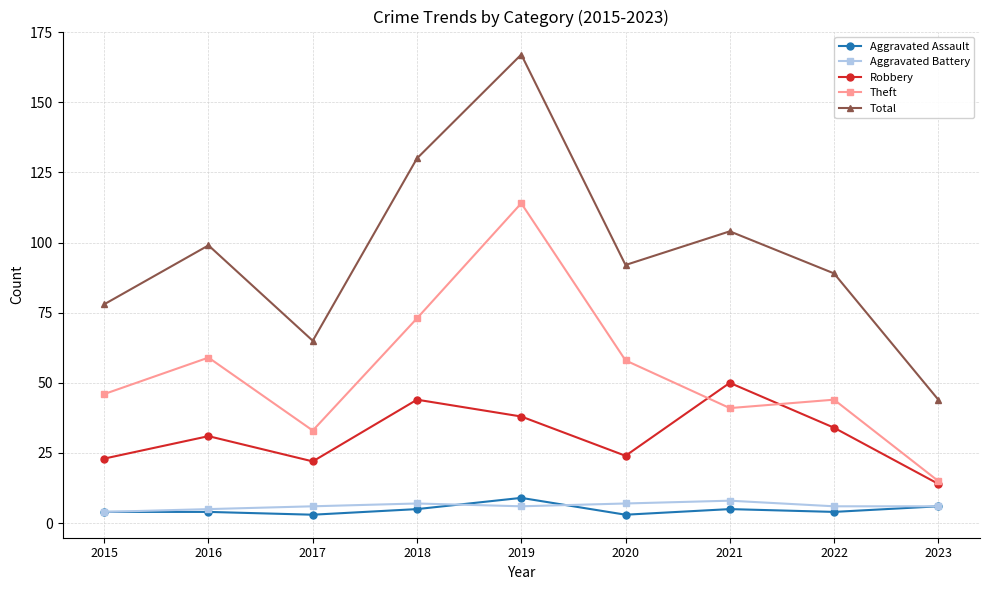

How many lines are shown in the chart?

5